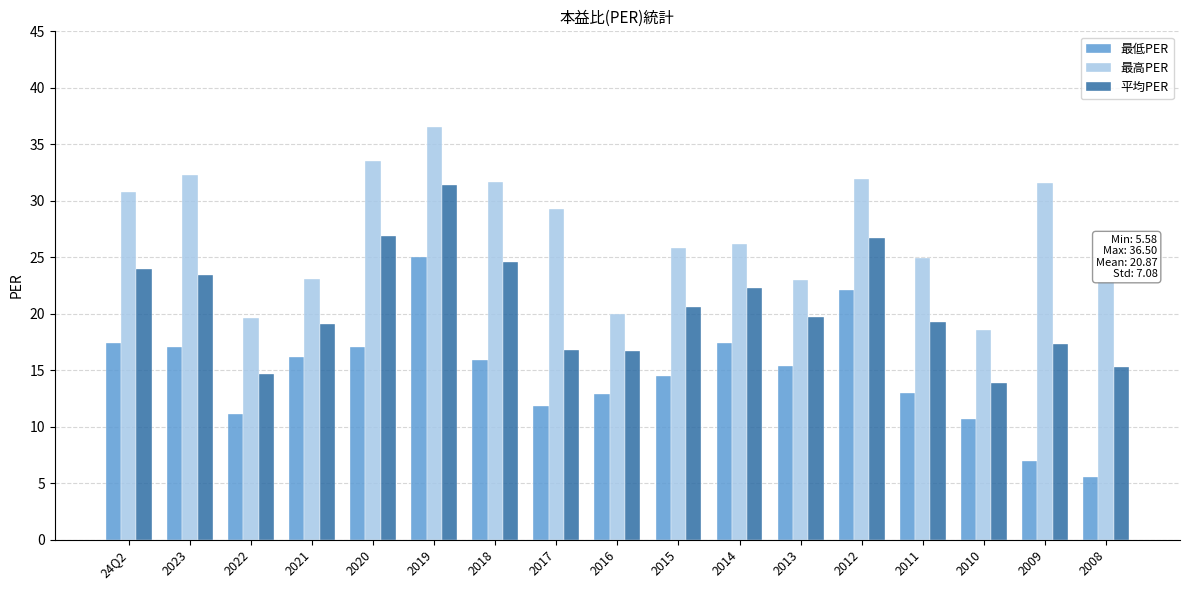

At which label does 最低PER first exceed 15?

24Q2